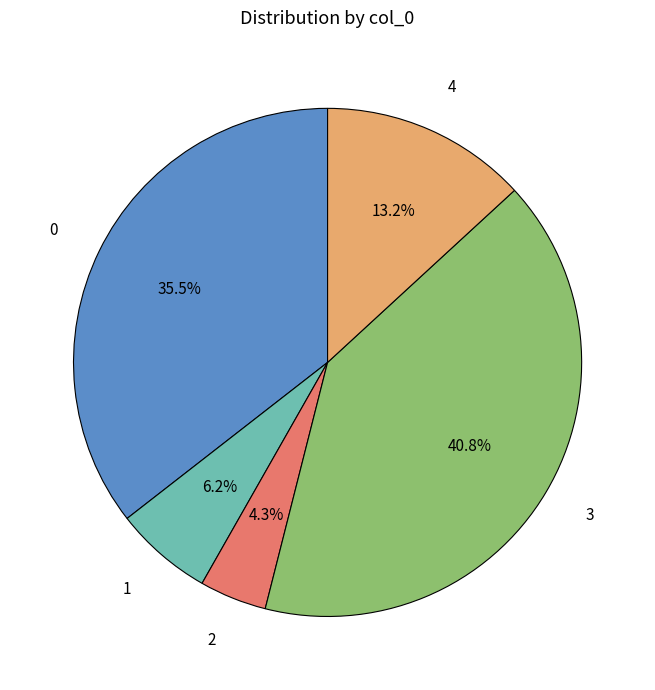

The 3 slice represents 27% of the pie. True or false?

False